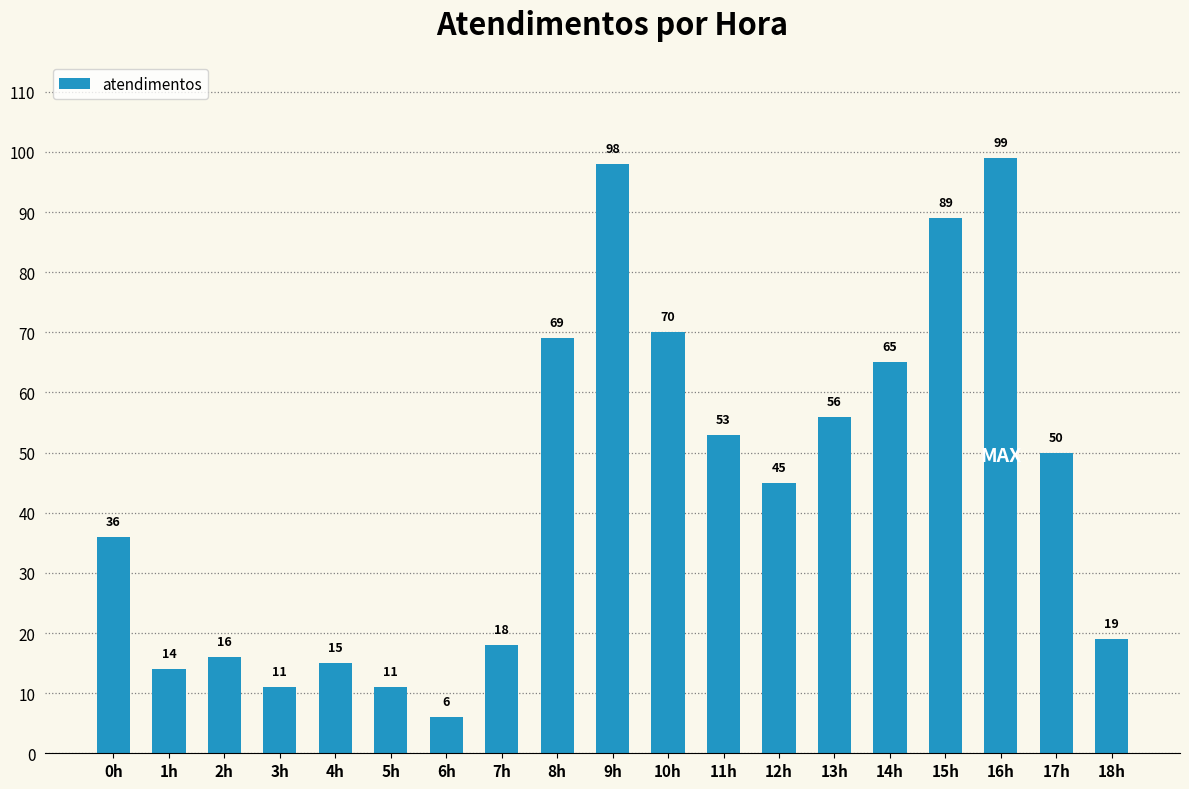

What is the difference between the maximum and minimum values?

93